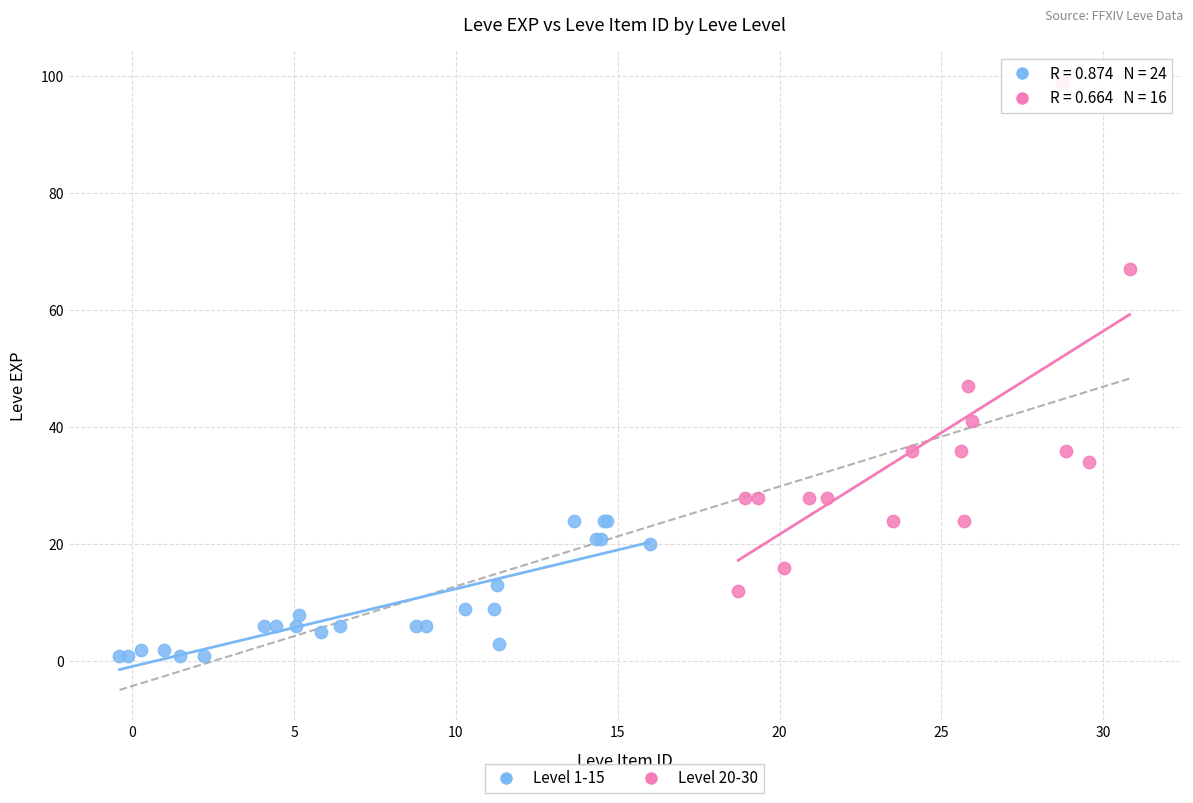

Which series reaches the maximum Y coordinate?

Level 20-30